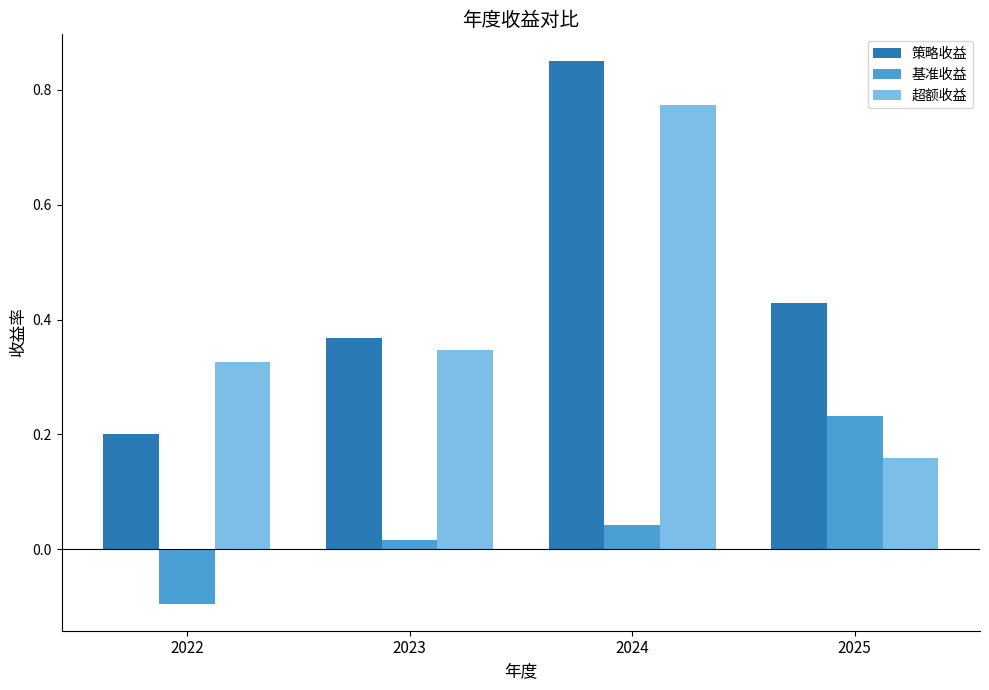

What is the sum of all 策略收益 values?

1.8